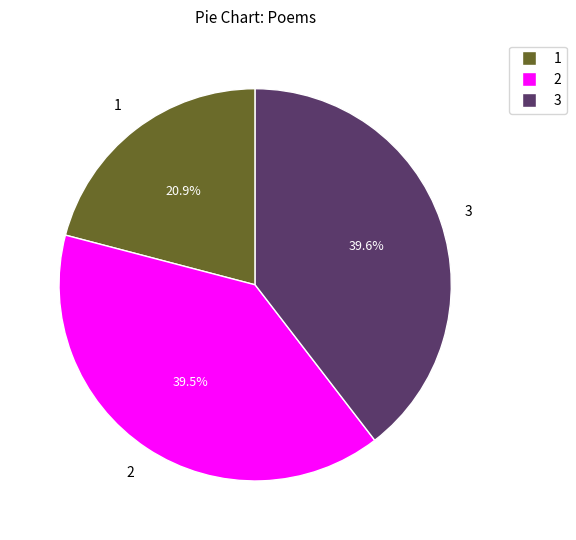

Does any single category account for the majority?

No